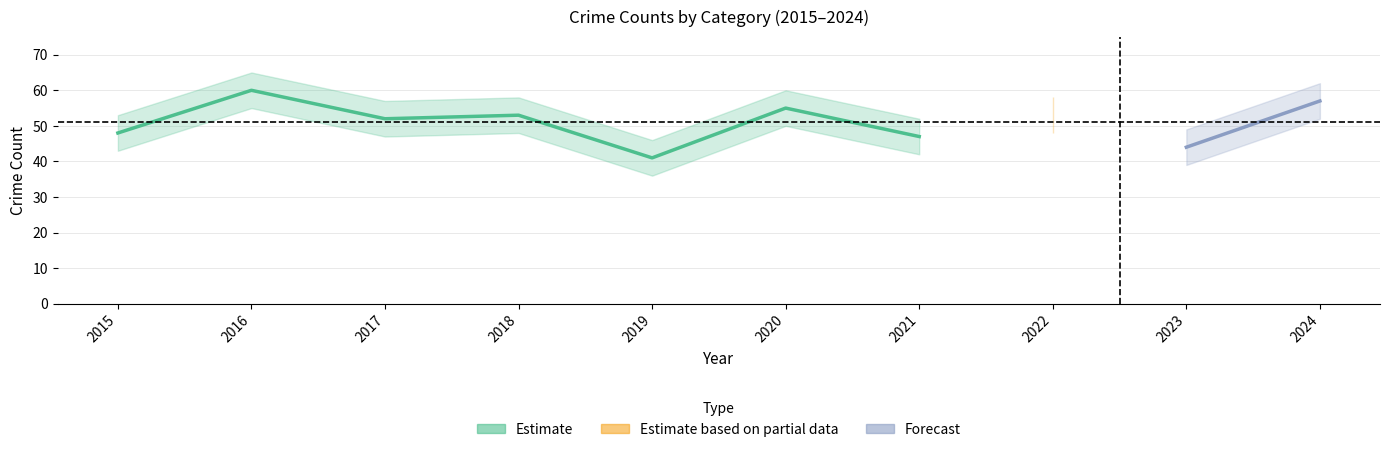

At which category is the sum across all series the highest?

2016